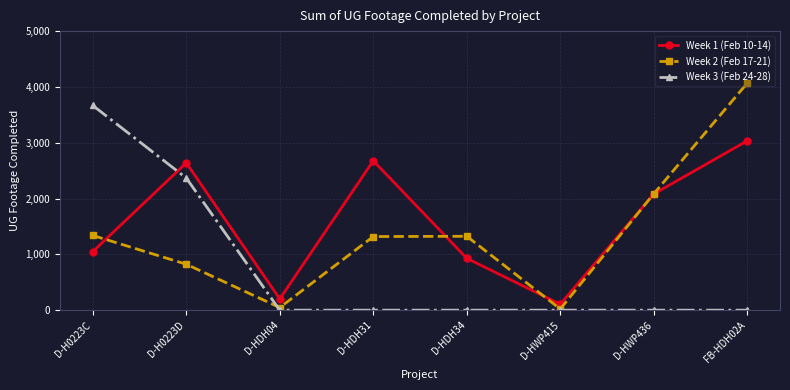

Rank the series by their average value, from lowest to highest.

Week 3 (Feb 24-28), Week 2 (Feb 17-21), Week 1 (Feb 10-14)